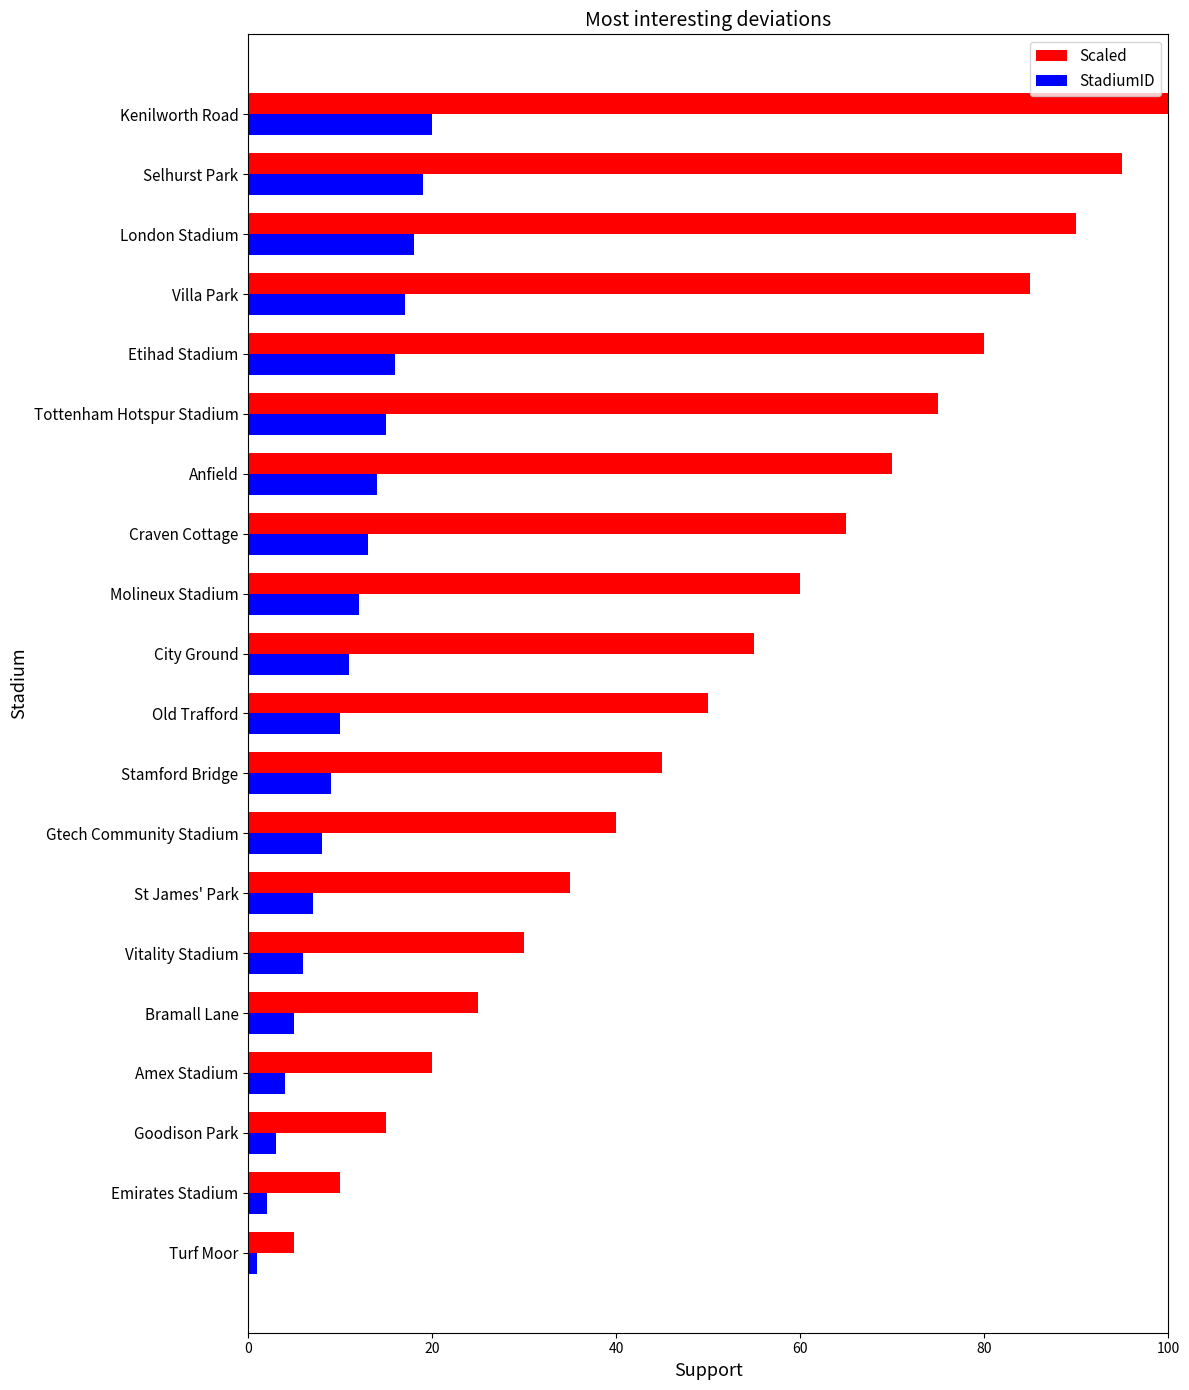

What is the difference between the highest and lowest values at Kenilworth Road?

80